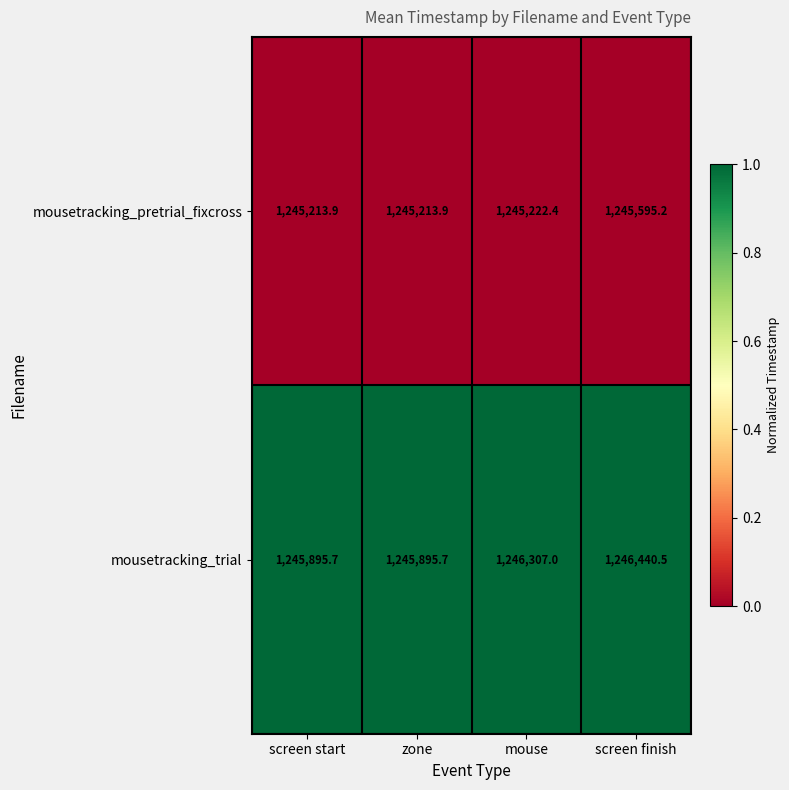

What is the greatest value displayed?

1246440.5